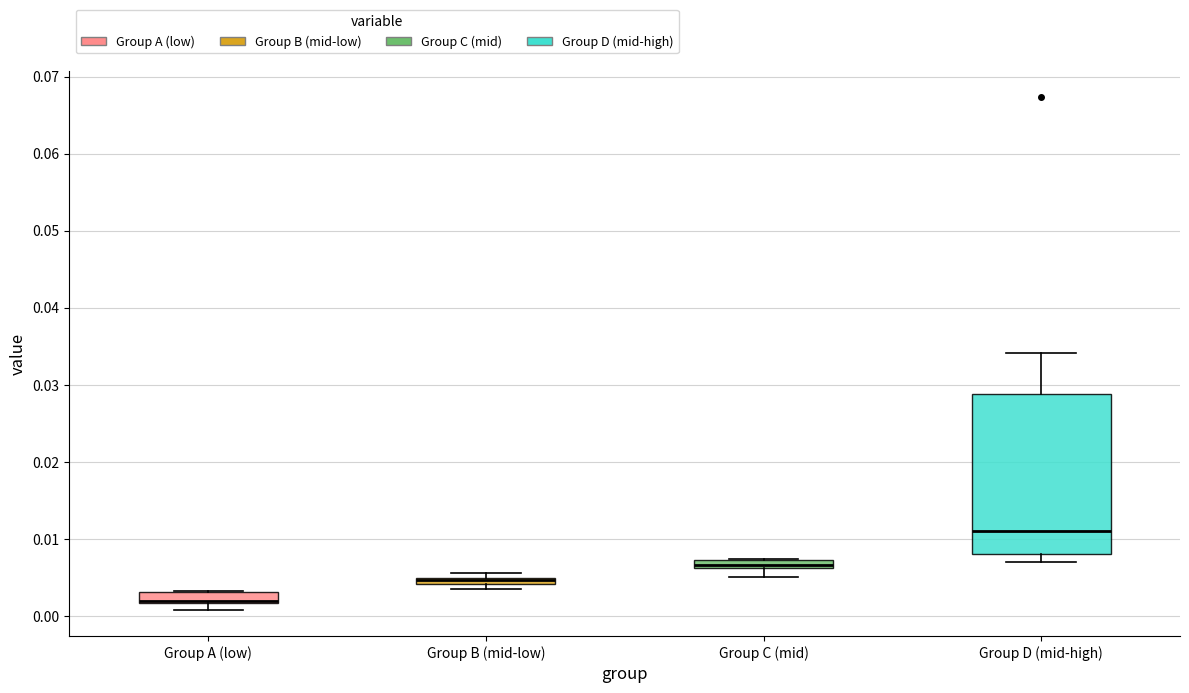

Which box is the tallest, from its lower edge to its upper edge?

Group D (mid-high)